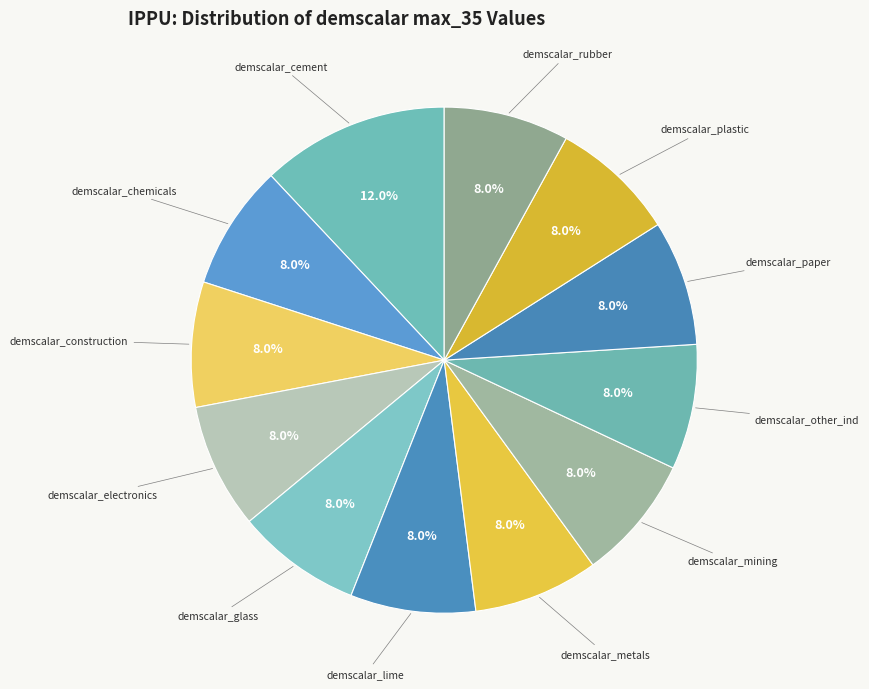

Approximately how many times larger is the value at demscalar_electronics compared to demscalar_other_ind?

1.0